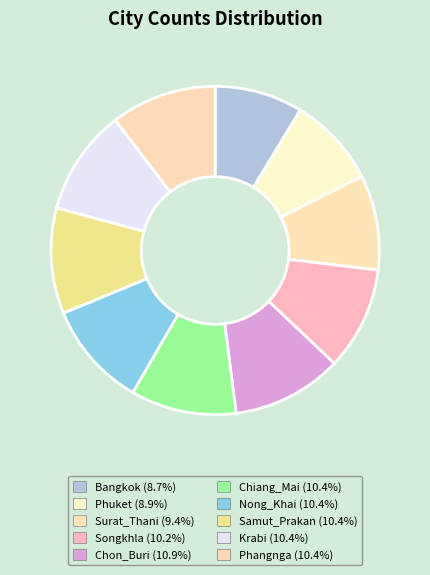

Which category has the smallest portion of the pie?

Bangkok